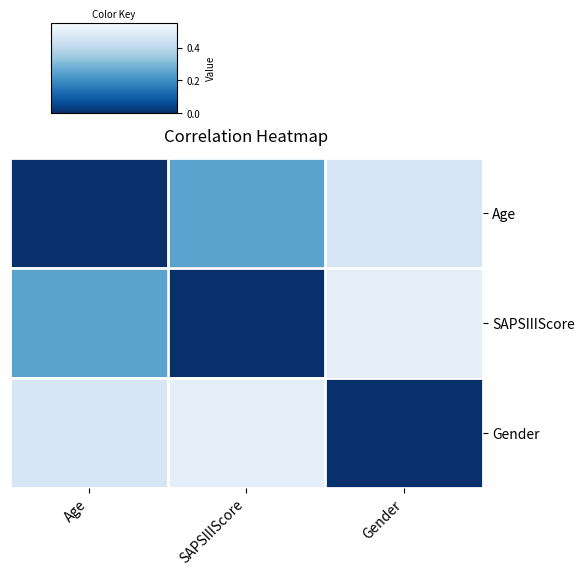

Count the number of categories in the chart.

3